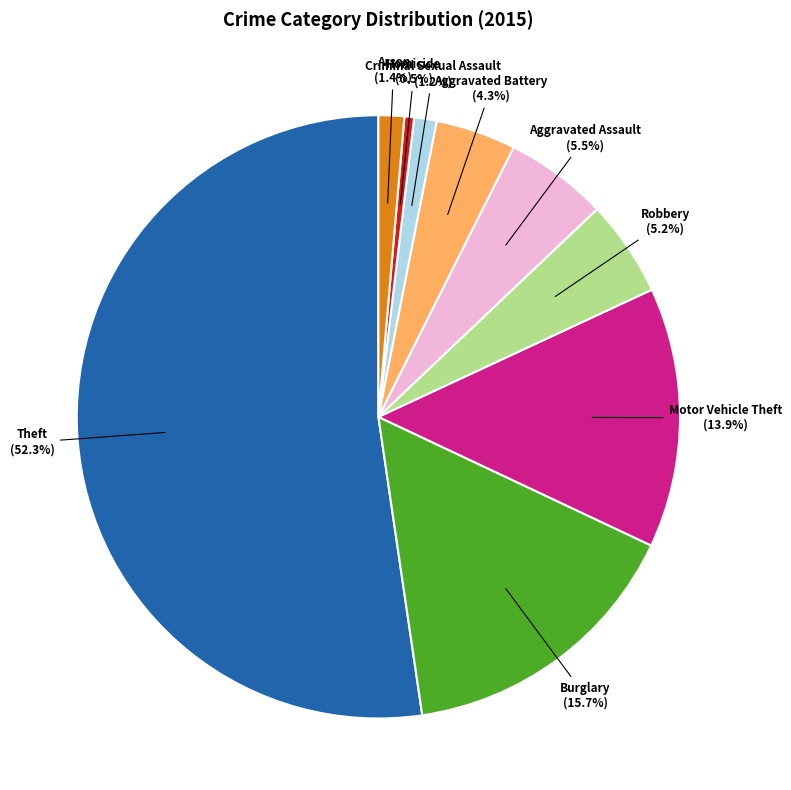

Is the sum of Robbery and Aggravated Assault greater than half?

No